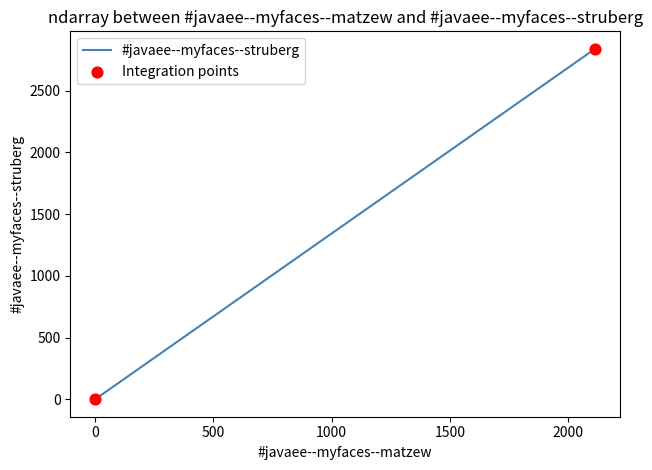

Which has a higher value, 0.14545454545454545 or 0.2606060606060606?

0.2606060606060606